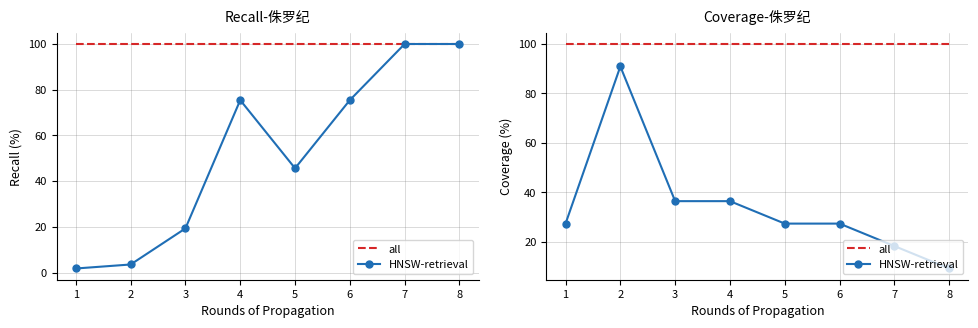

Which series has the largest range (max minus min)?

HNSW-retrieval